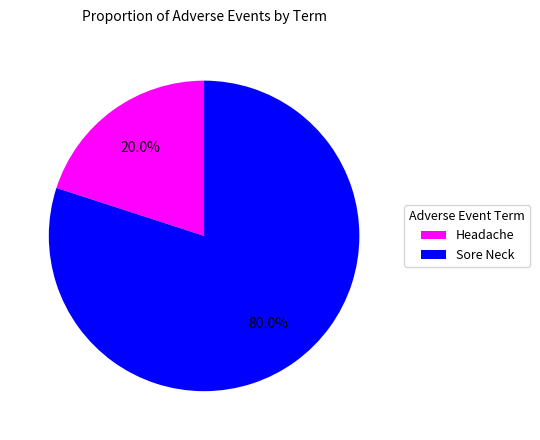

Between Sore Neck and Headache, which is larger?

Sore Neck